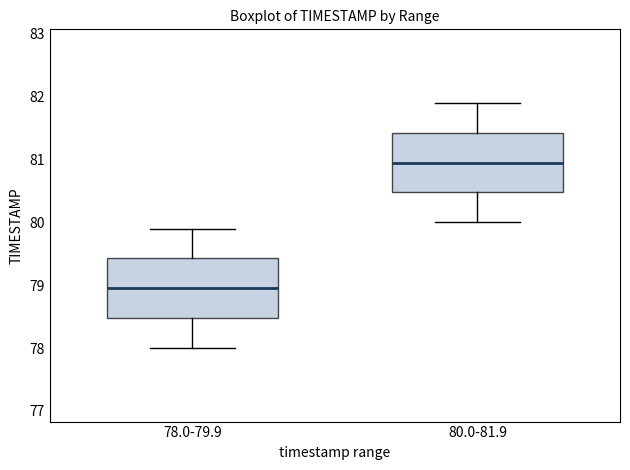

Which box's median line is the highest?

80.0-81.9